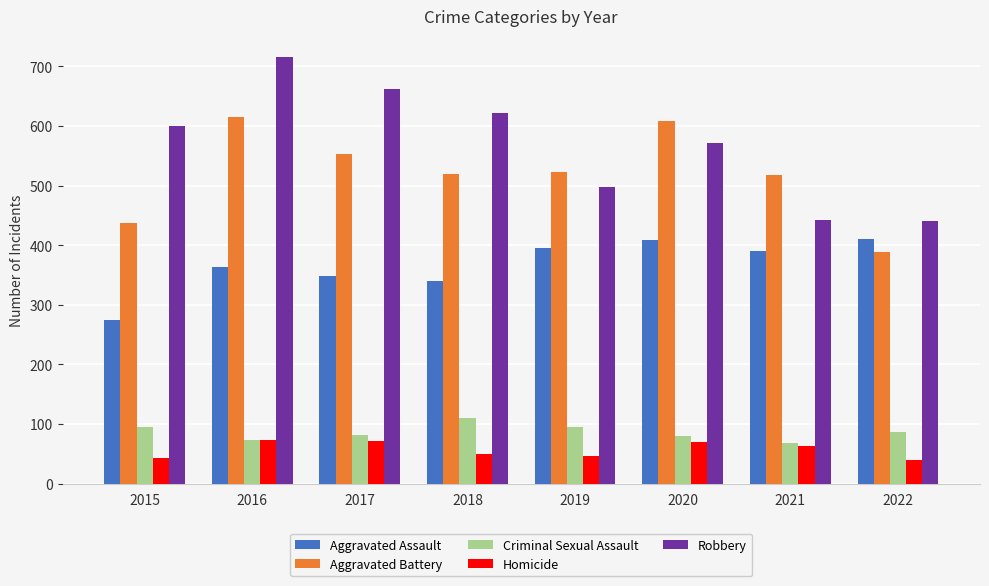

What is the smallest value displayed?

39